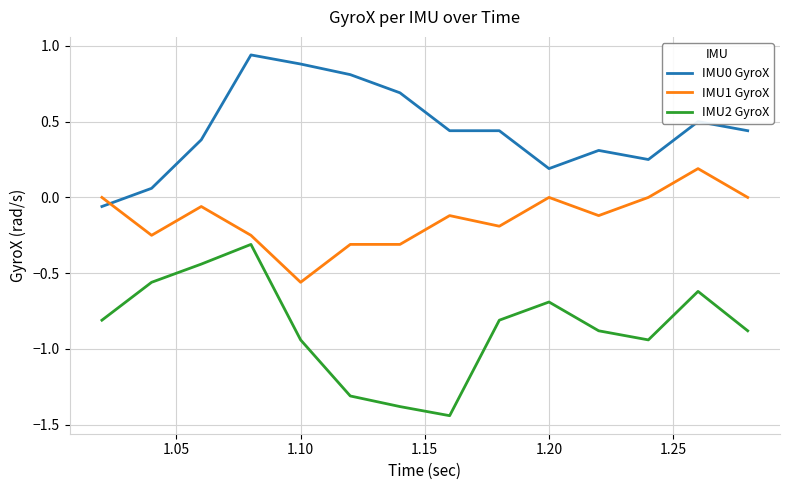

How many lines are shown in the chart?

3